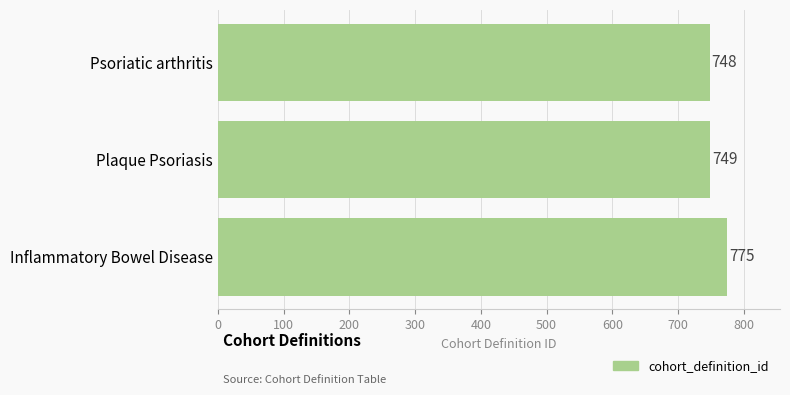

Count the number of categories in the chart.

3